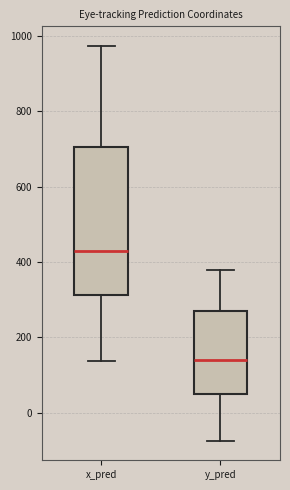

Reading left to right, transcribe this box plot: for each box, give where its median line is, the range the box spans, and where its two whiskers end, as read against the y-axis. The values are not printed on the chart, so give them approximately, as read against the axis.

x_pred: median 420, box 320 to 700, whiskers 140 to 980
y_pred: median 140, box 60 to 260, whiskers -80 to 380